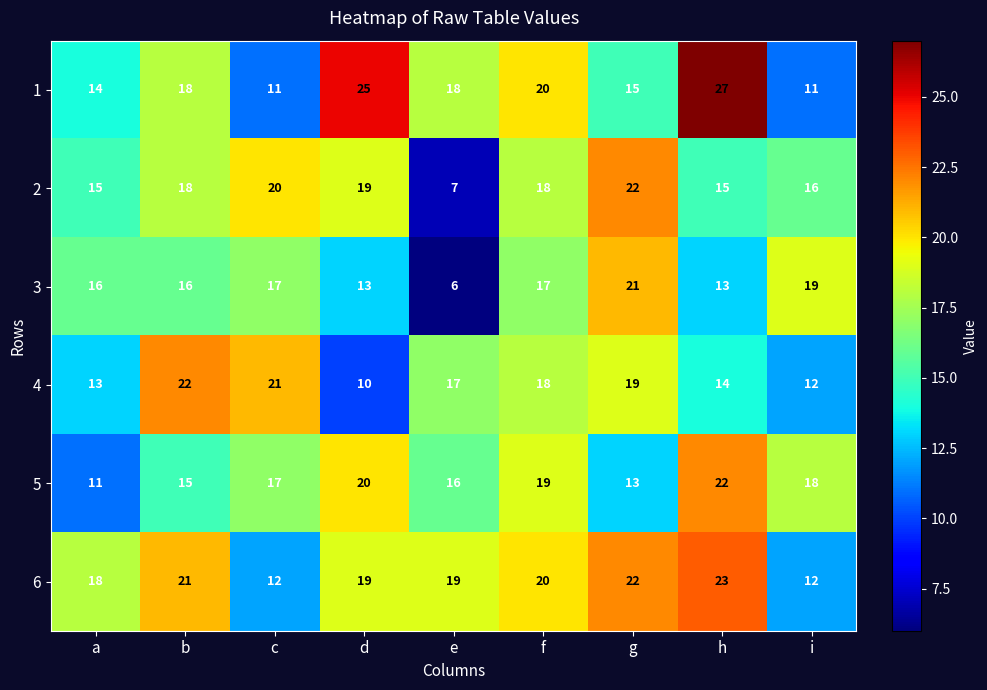

What is the difference between the maximum and minimum values in the 3 series?

15